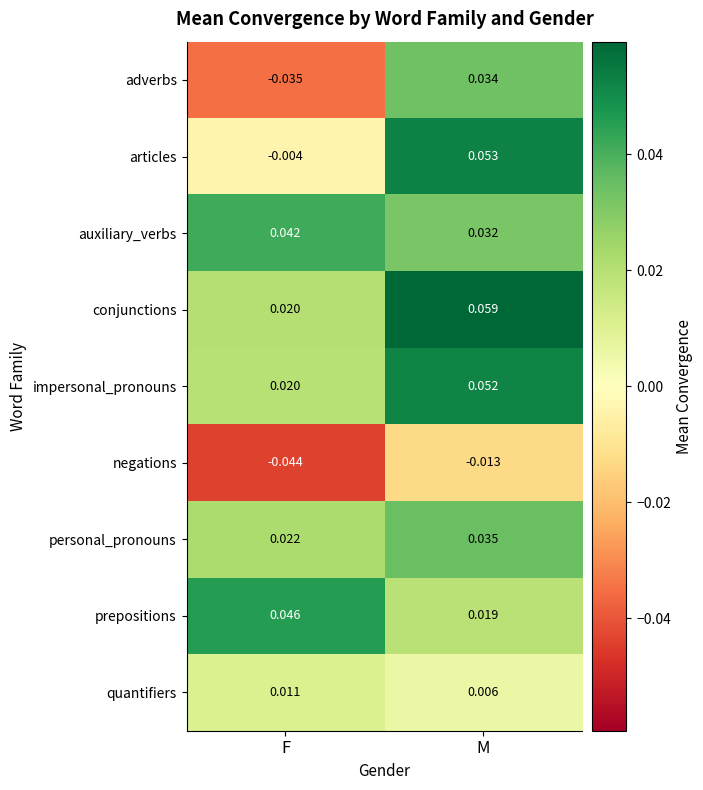

At which label is auxiliary_verbs closest to 0?

M